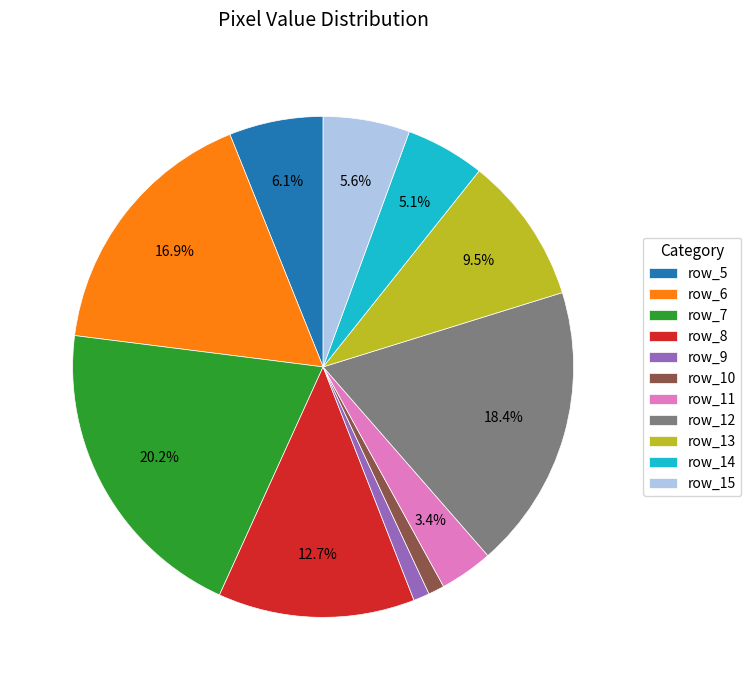

What is the largest slice in the pie chart?

row_7